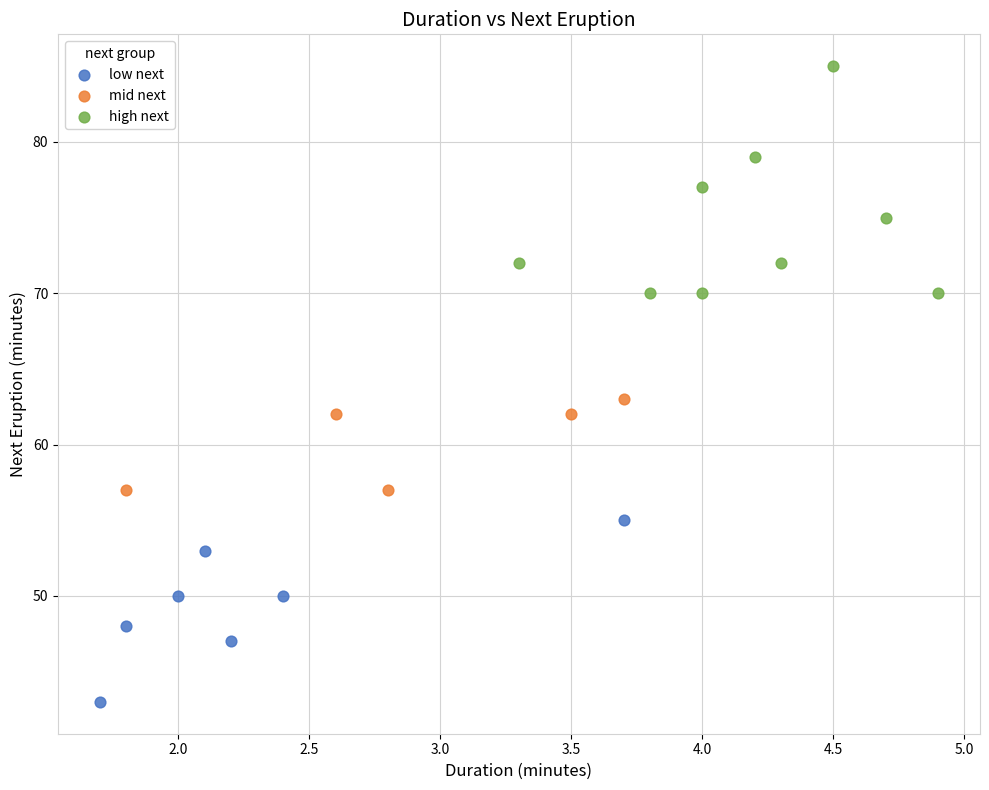

Which series has the largest Y range (max minus min)?

high next